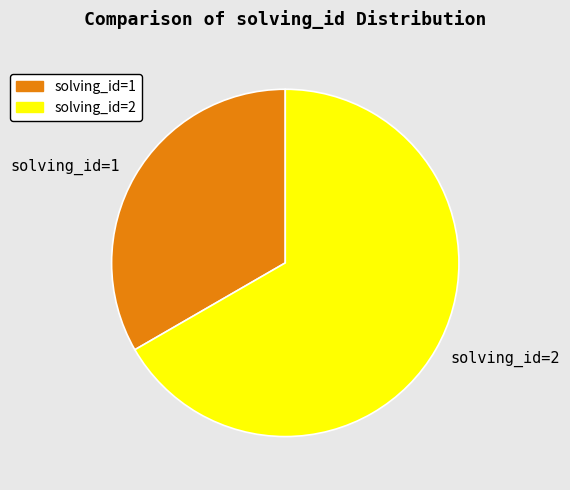

Which category has the biggest portion of the pie?

solving_id=2